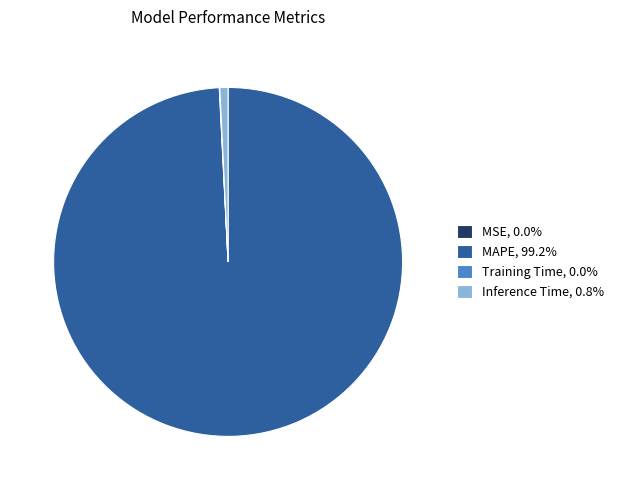

Is there any slice that represents more than half of the pie?

Yes